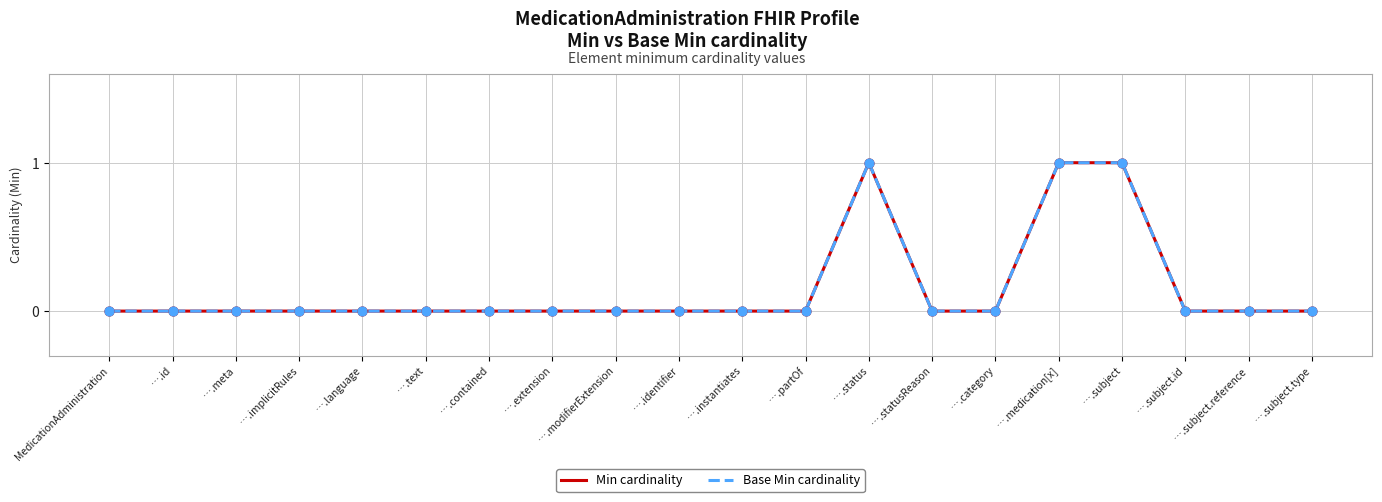

At which category is the sum across all series the highest?

….status